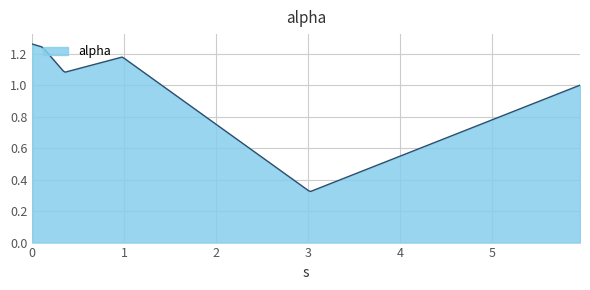

True or false: the data has more than 0 interior local peaks.

True